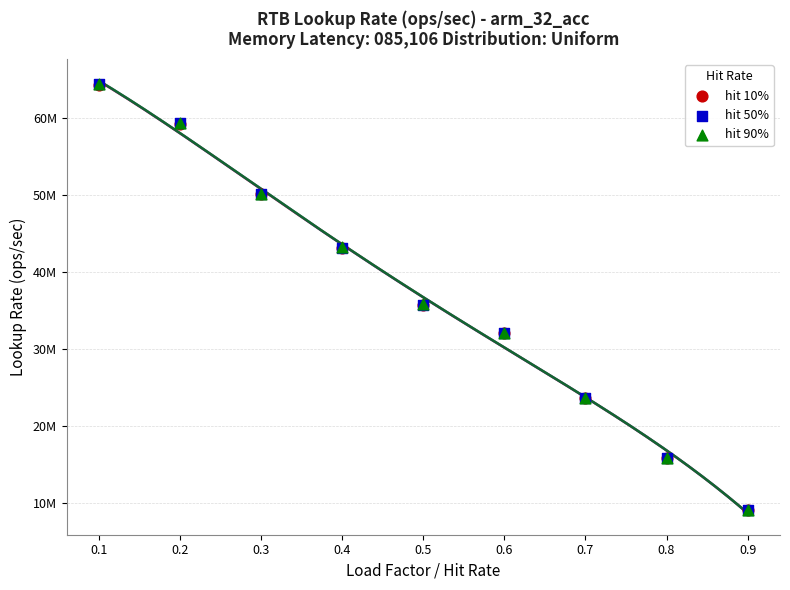

What are all the series names shown in the legend?

hit 10%, hit 50%, hit 90%